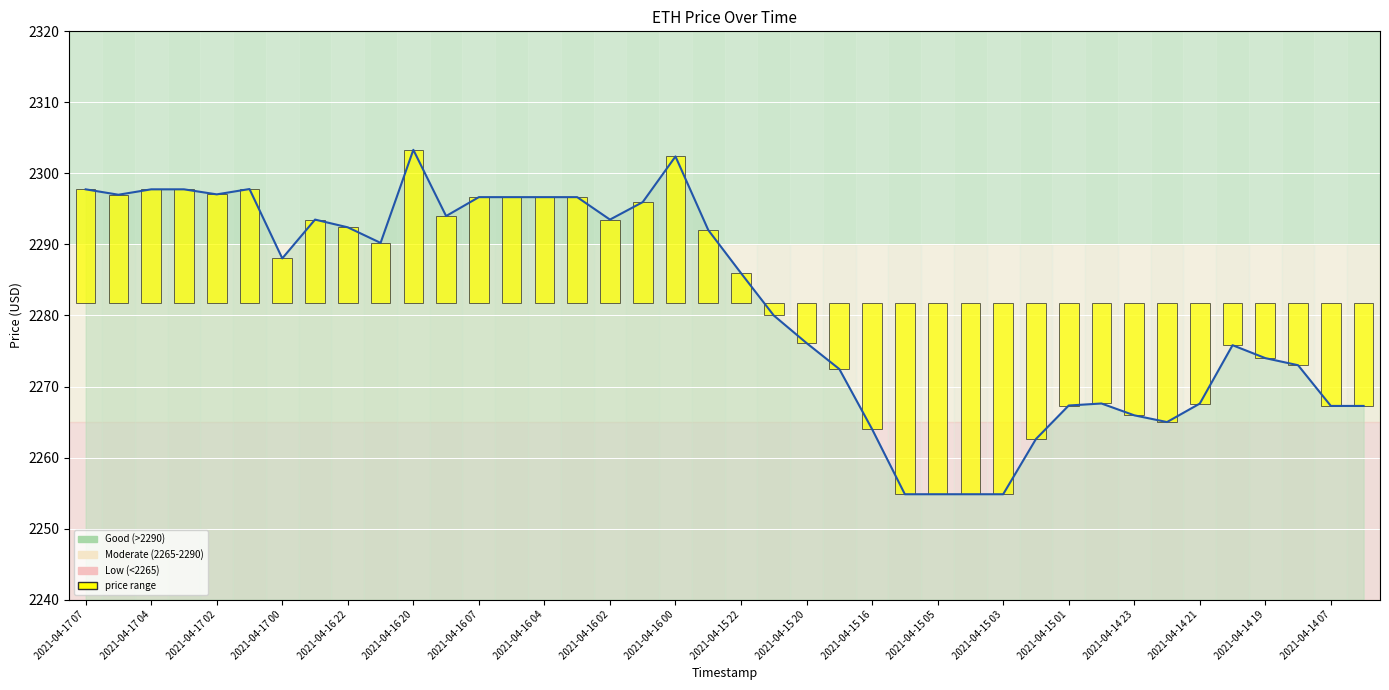

How many values are below 2288?

20